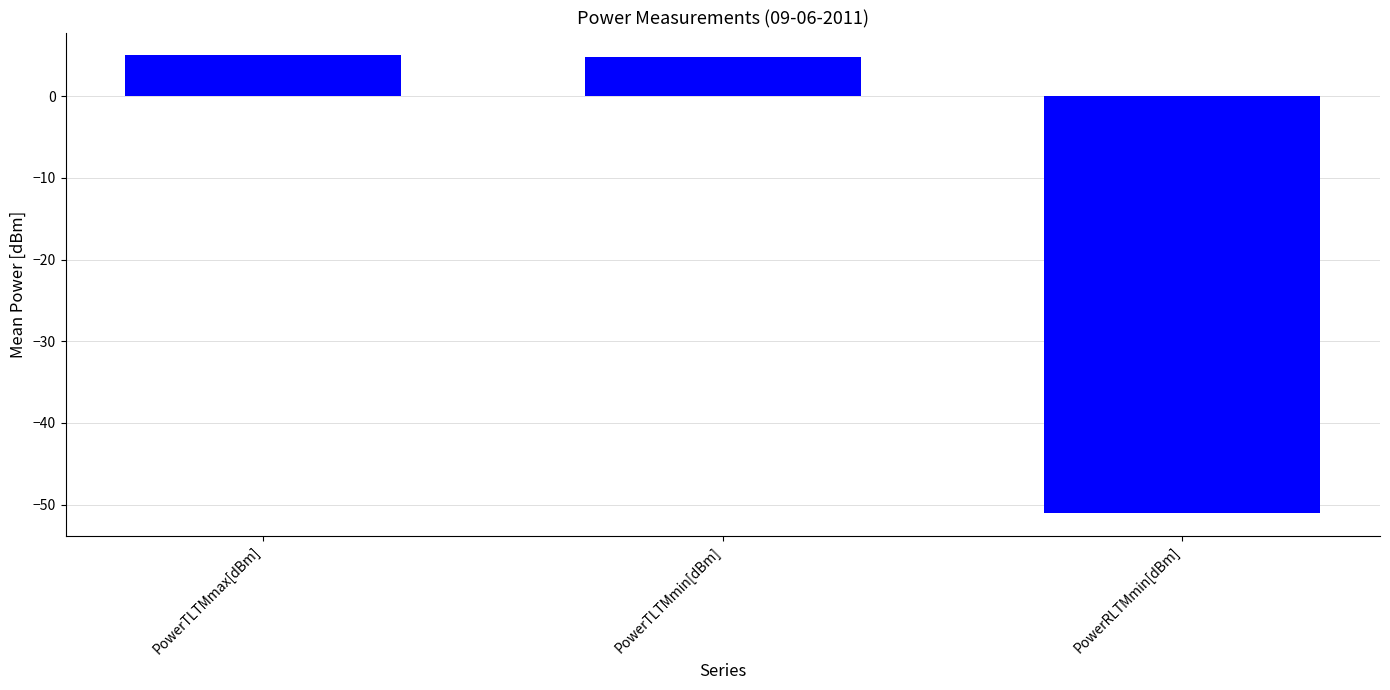

How many bars are there in total?

3